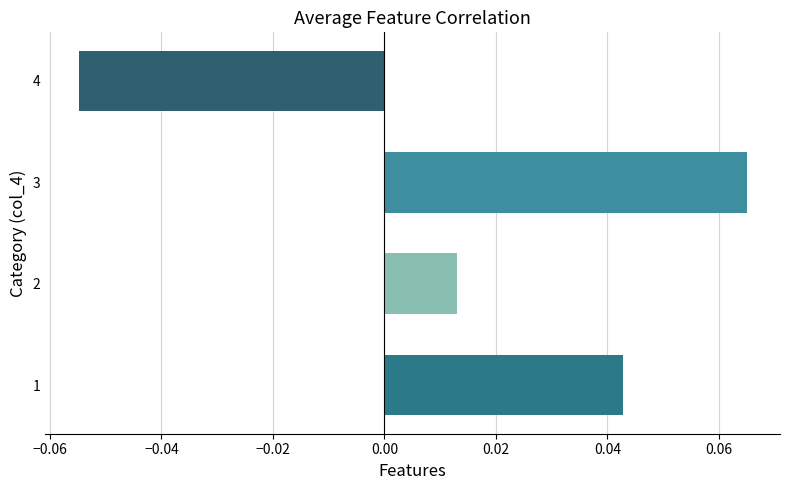

List the labels in order of value, smallest first.

4, 2, 1, 3